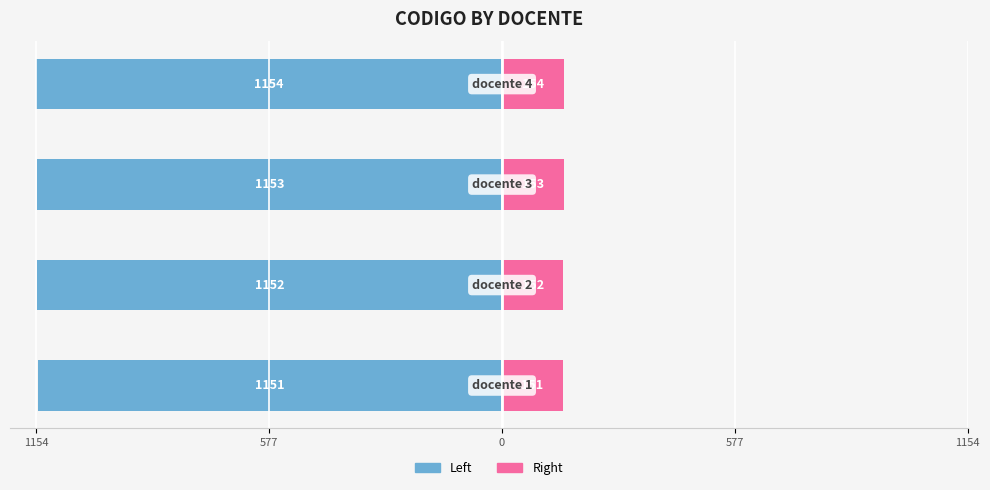

List the series in order of their peak value, highest first.

codigo (right), codigo (left)